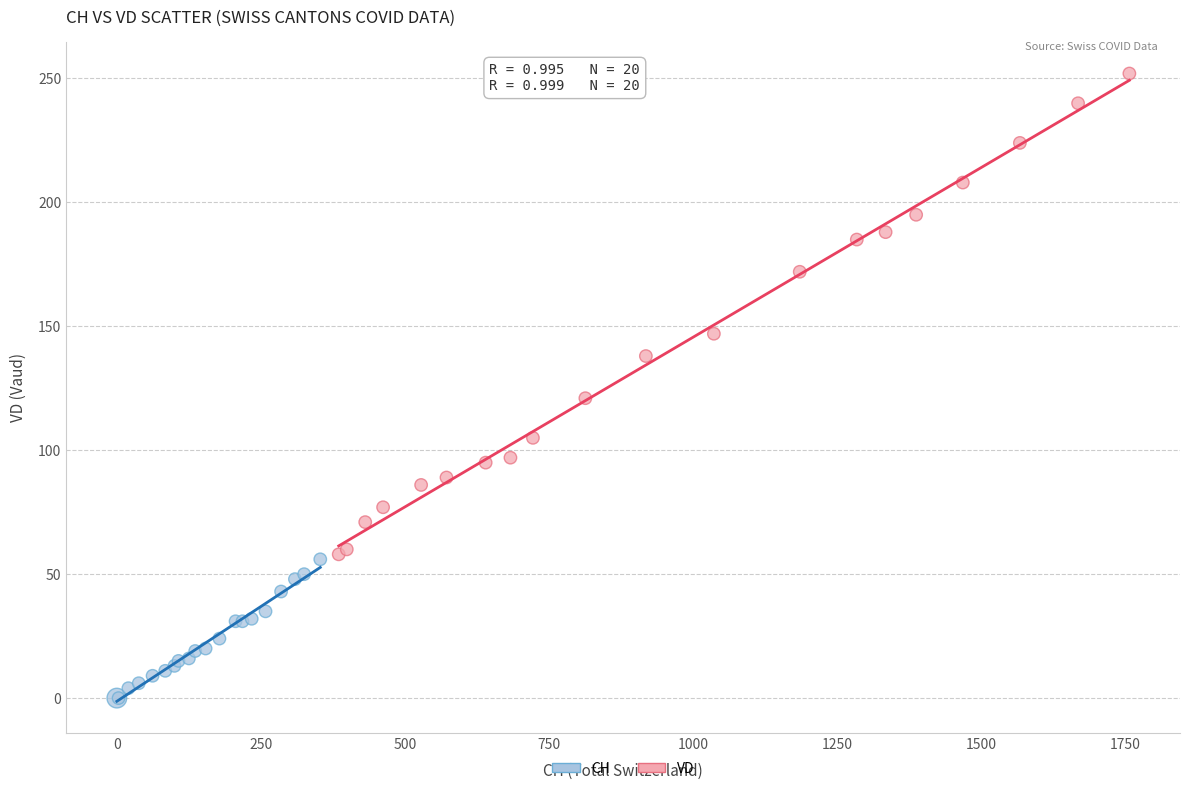

Which series has the largest Y range (max minus min)?

VD